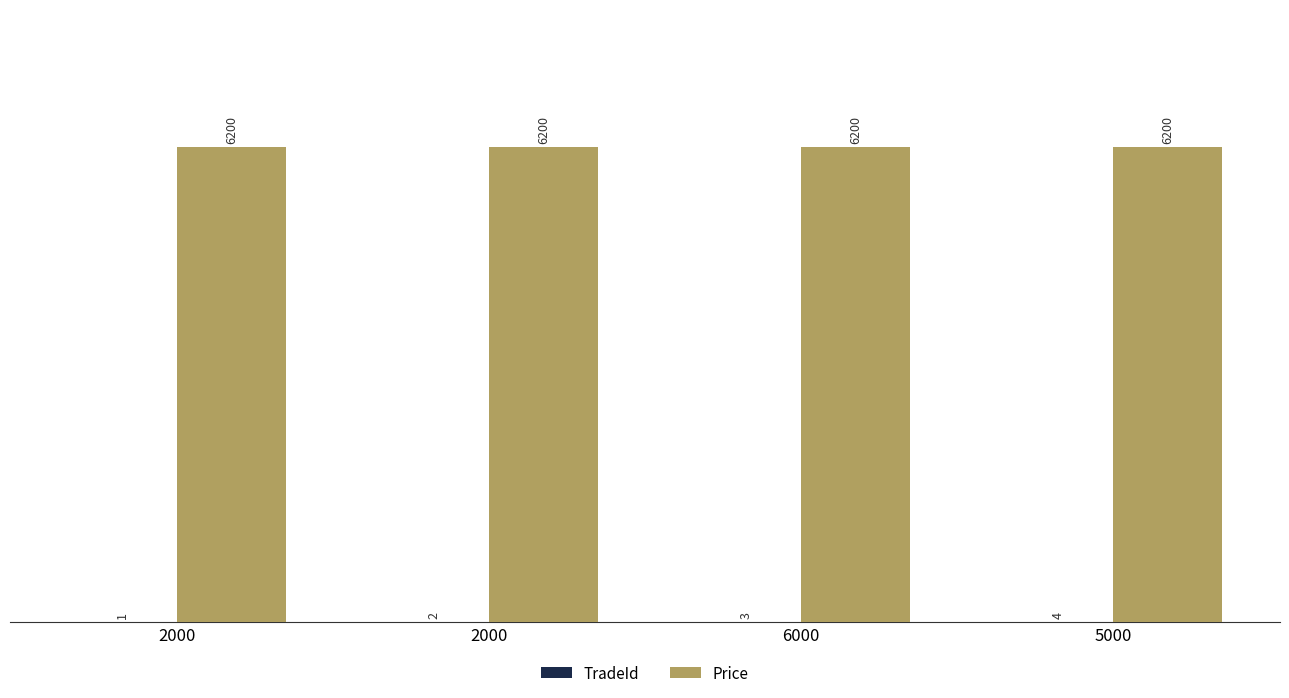

Are the bars grouped side by side (vs. stacked)?

Yes